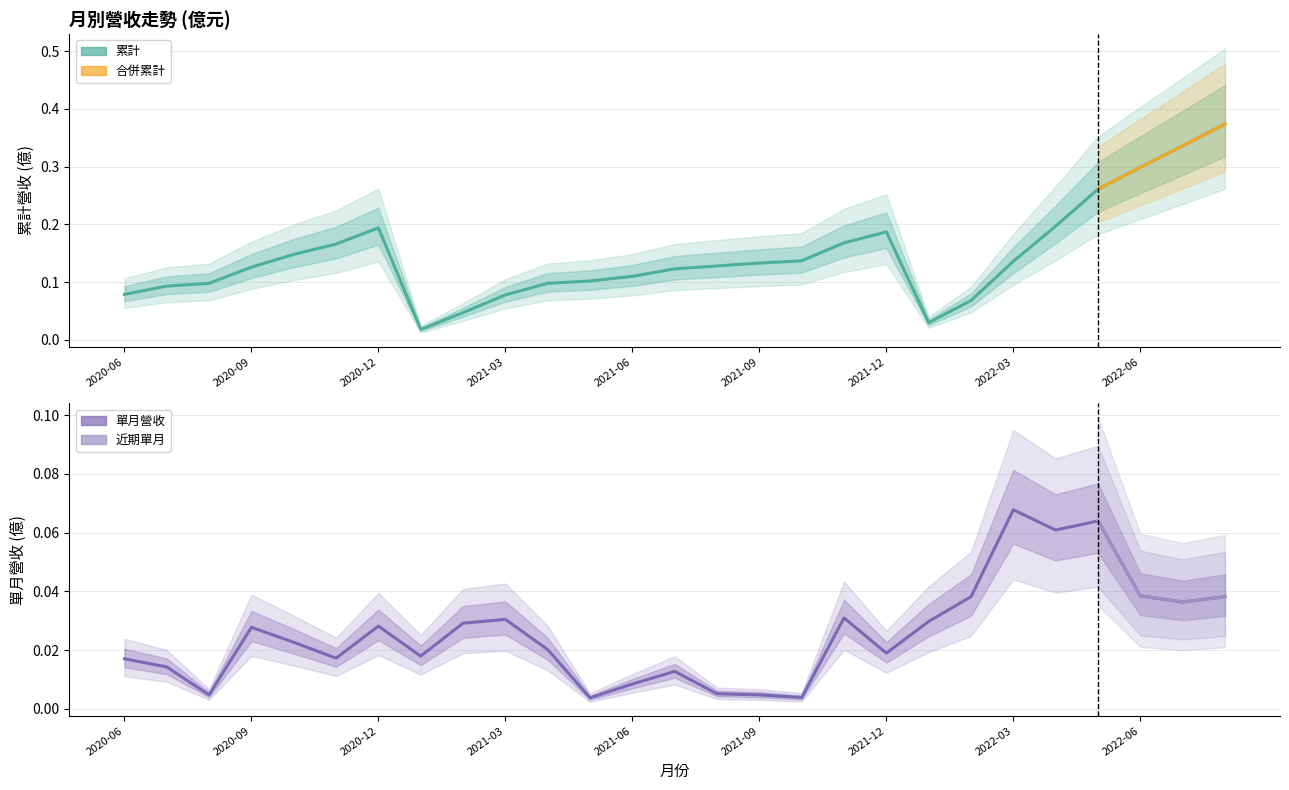

True or false: 單月營收(億) and 累計營收(億) intersect in this chart.

False